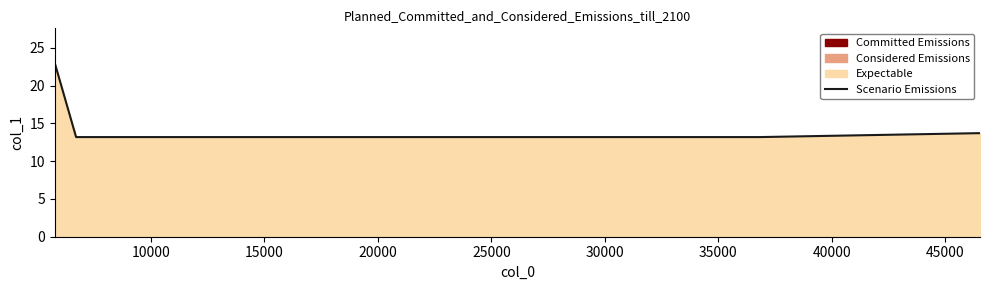

What is the average value?

15.0